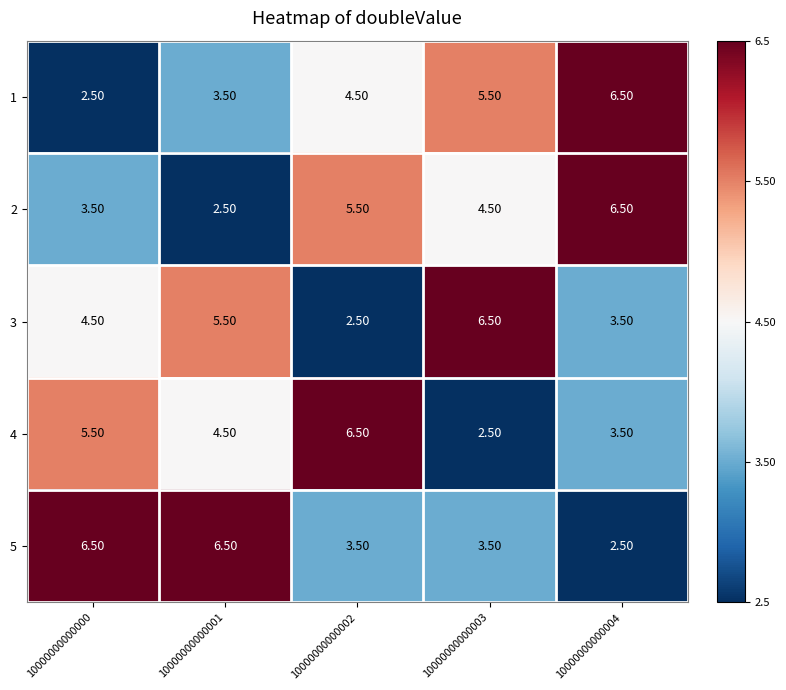

What is the difference between the 4 values at 10000000000001 and 10000000000004?

1.0